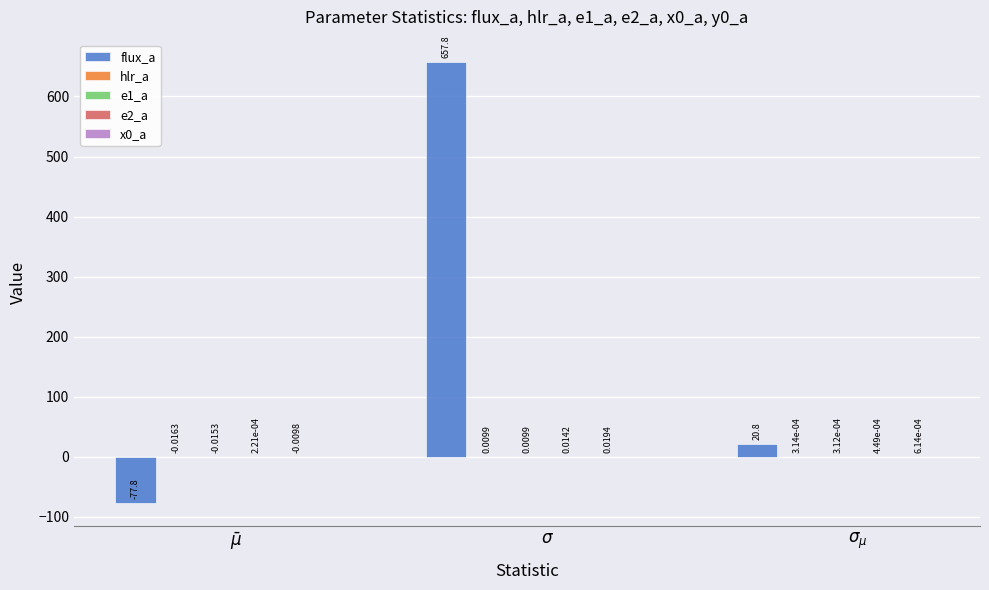

Which series has the largest total across all categories?

flux_a